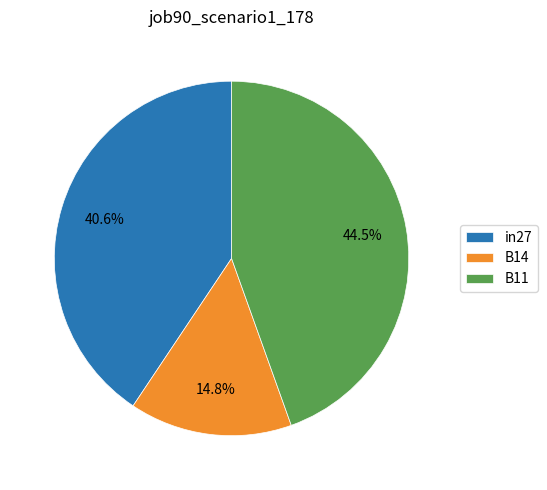

True or false: in27 accounts for 47% of the total.

False